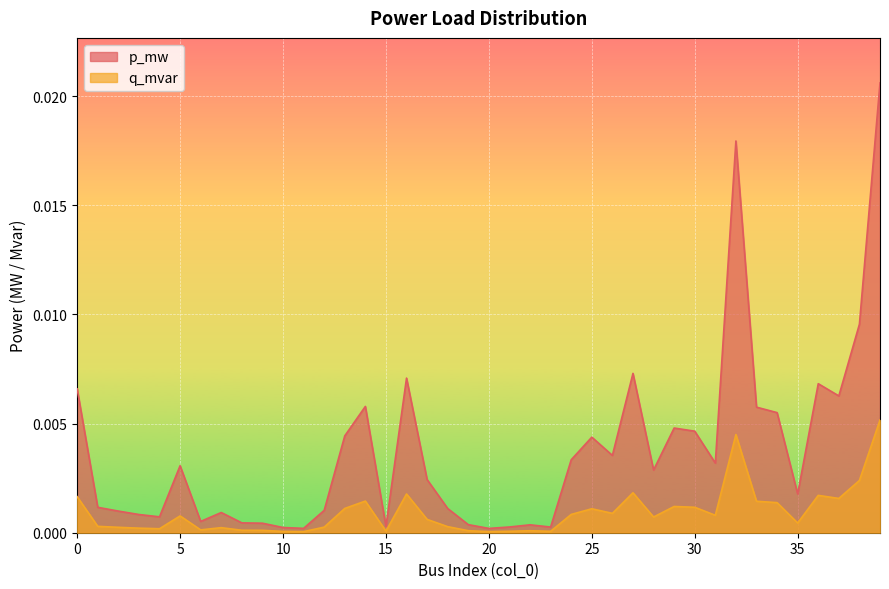

How many lines are shown in the chart?

2